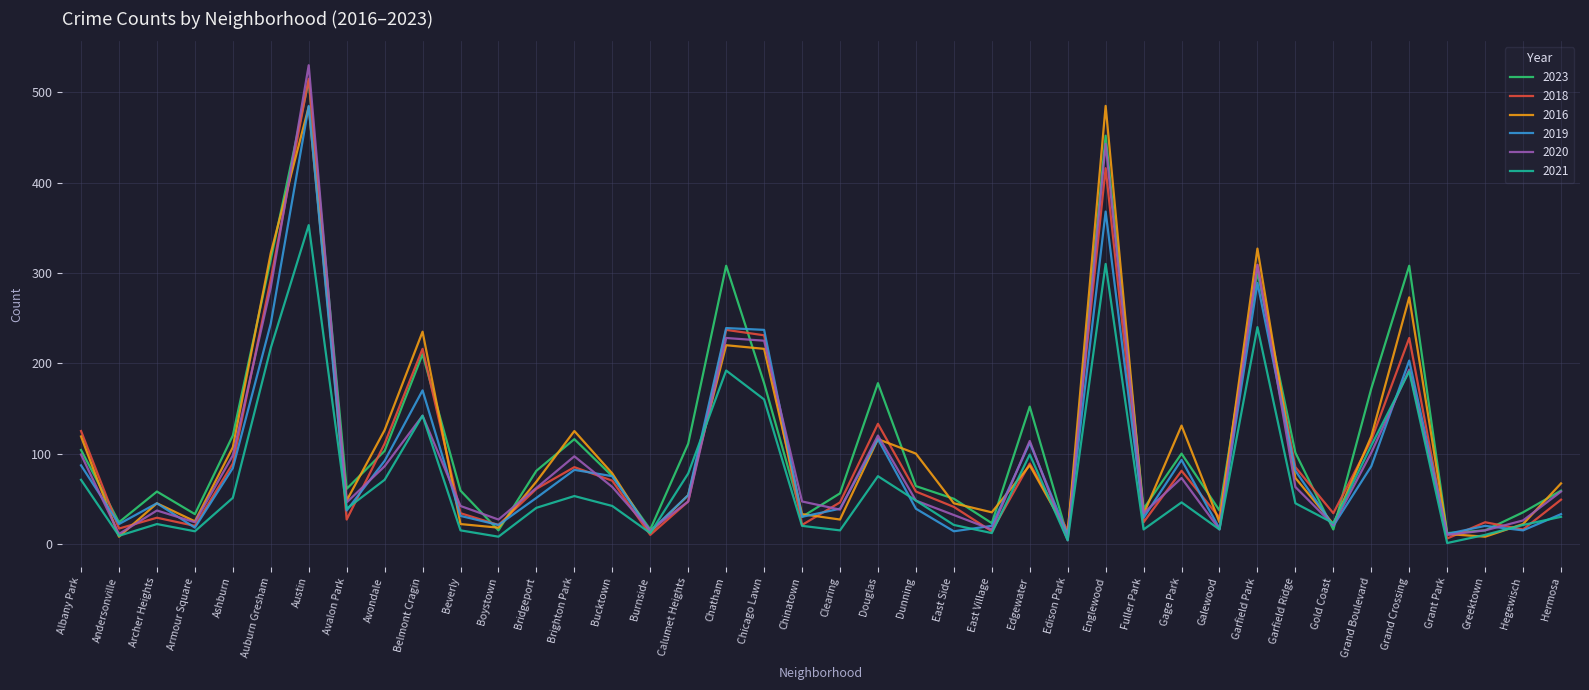

Which series changed the most between East Village and Garfield Park?

2018